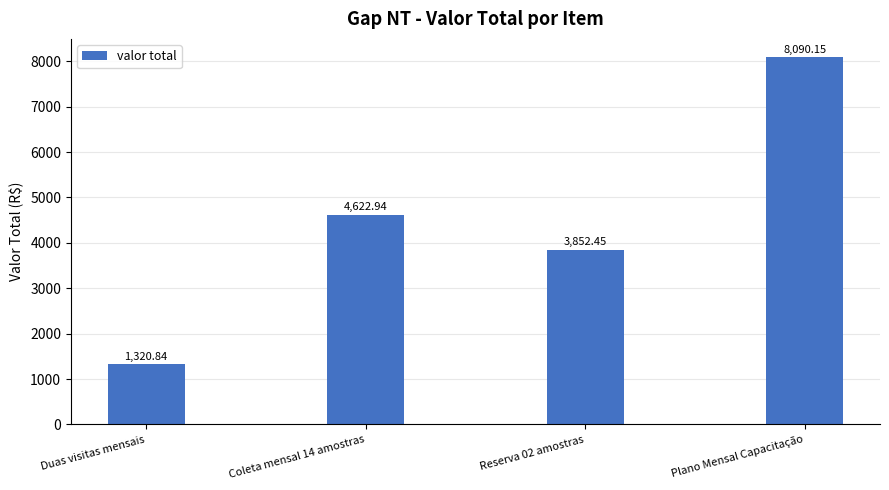

Count the number of data series in this chart.

1